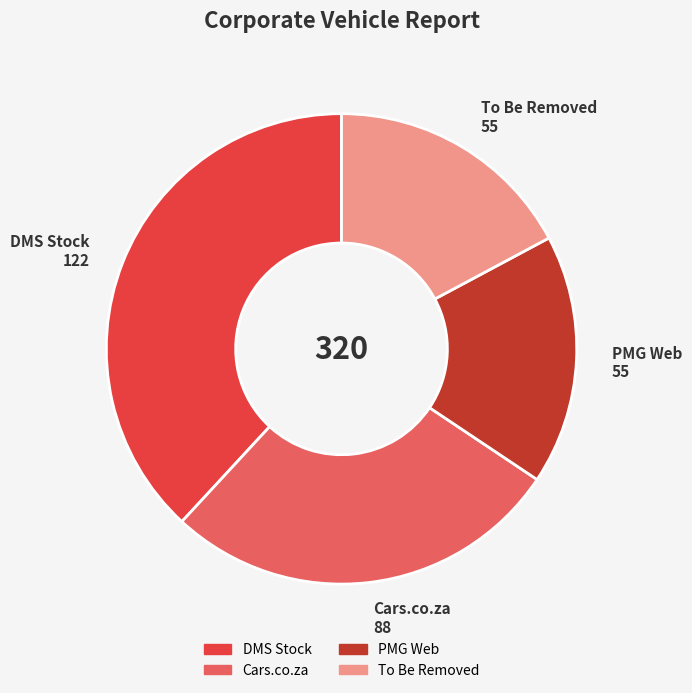

True or false: DMS Stock accounts for 30% of the total.

False